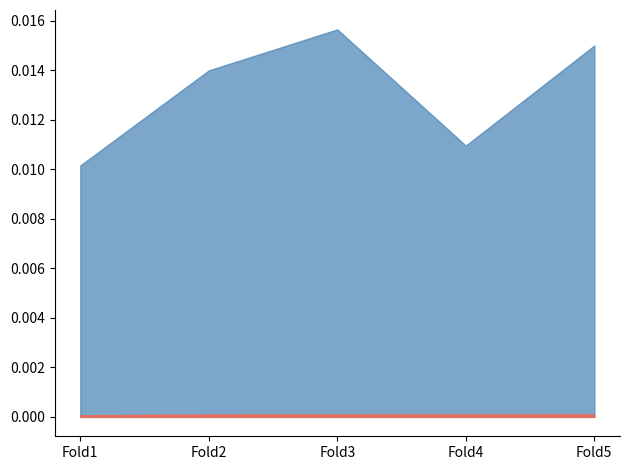

Is the value of test_loss at Fold1 greater than the value of mean_error_cm at Fold2?

Yes